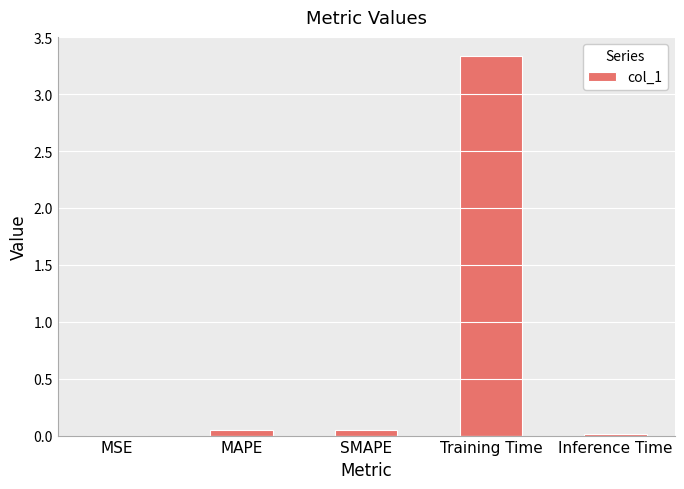

What is the sum of all values?

3.4